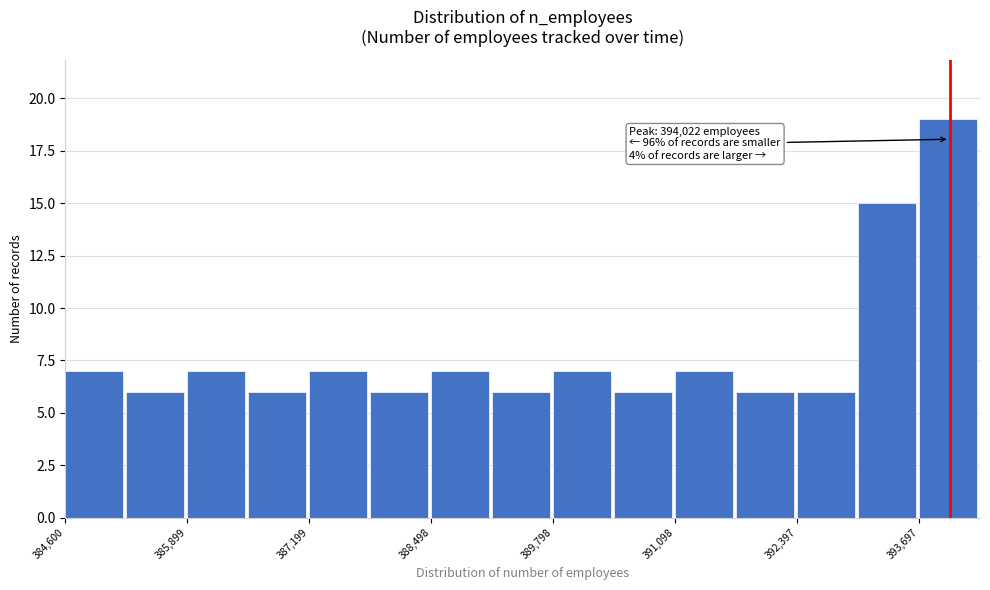

Read against the x-axis, roughly where is the centre of the tallest bar?

394000